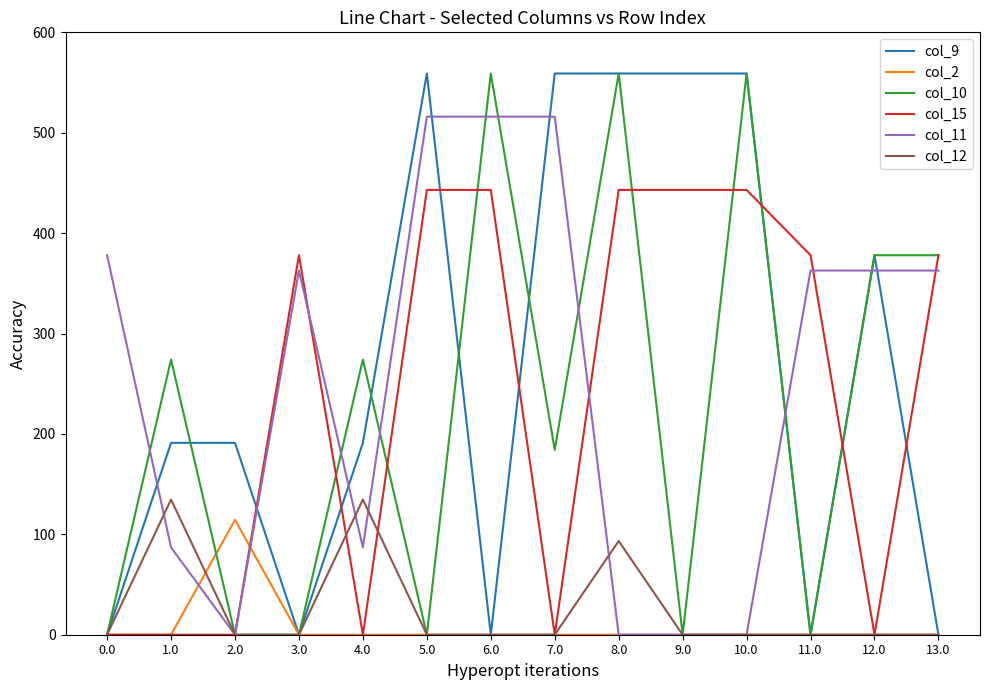

The col_12 series shows -48.7 at 12.0. True or false?

False